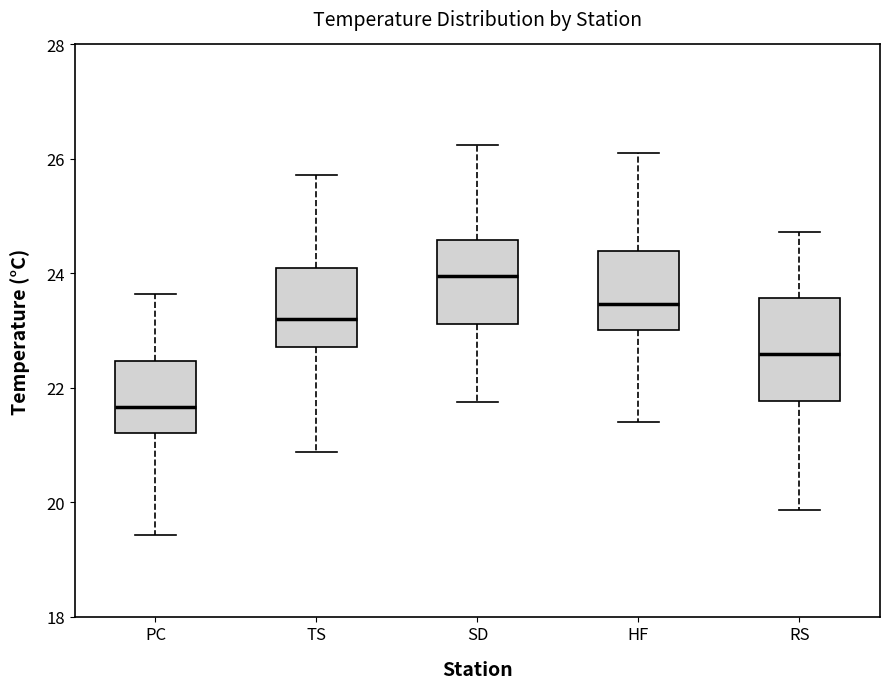

Which box has the highest median line?

SD